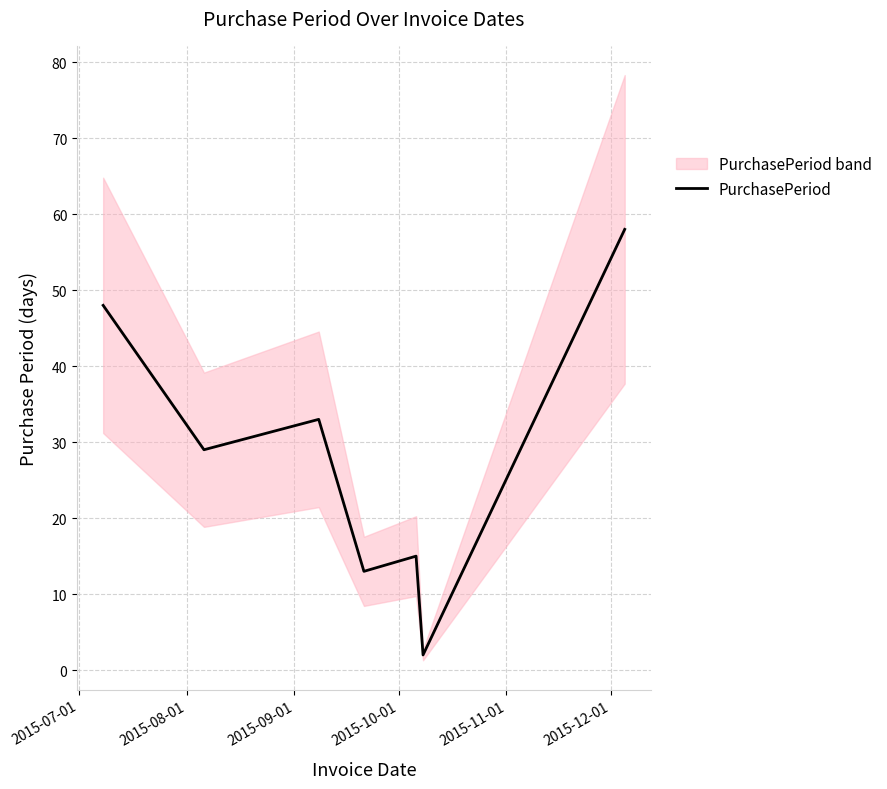

Is this an area chart (filled region under the line)?

No